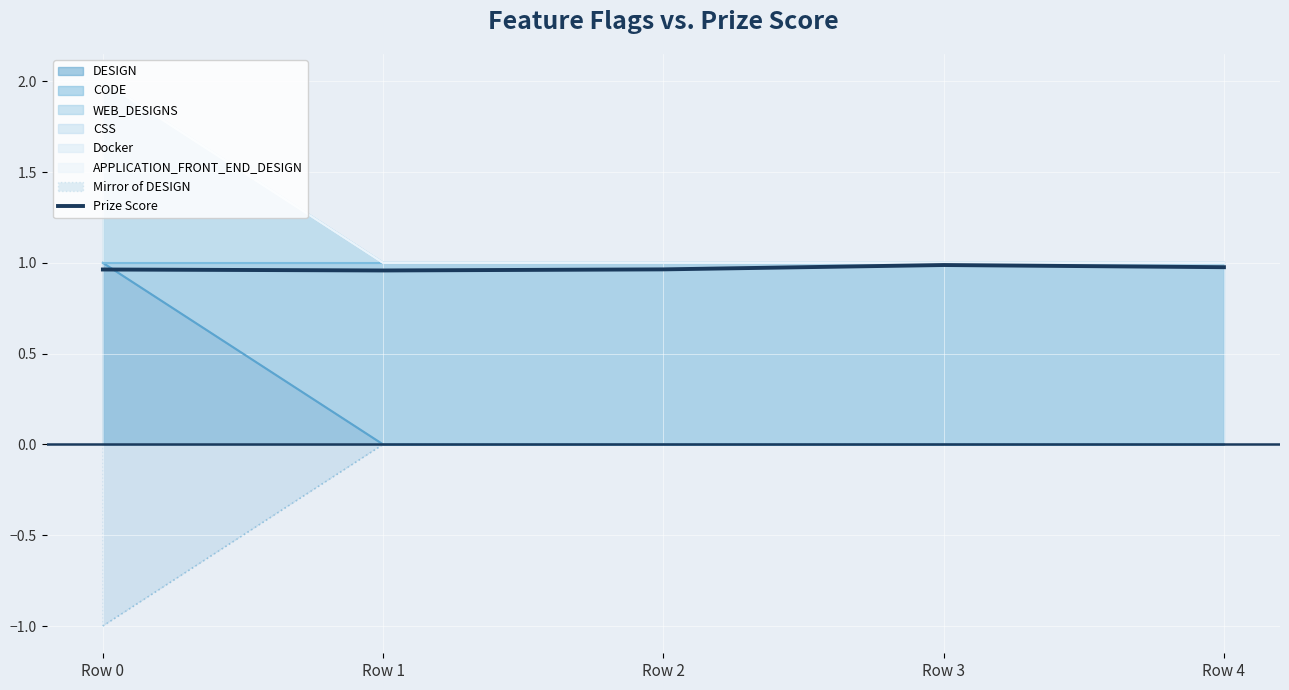

How many lines are shown in the chart?

1